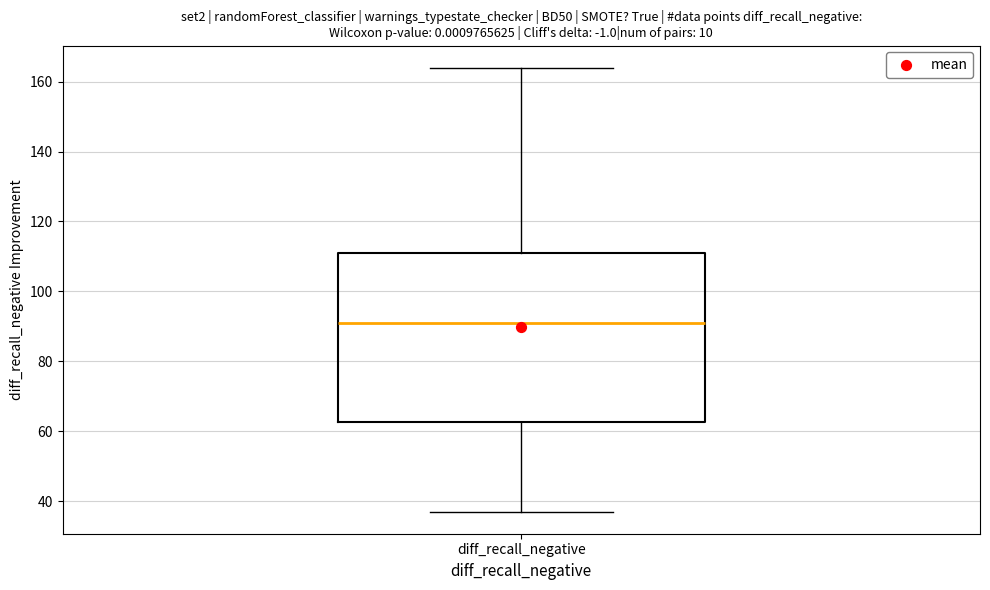

Where does the upper whisker of the box for diff_recall_negative end on the y-axis? The values are not printed on the chart, so give them approximately, as read against the axis.

164